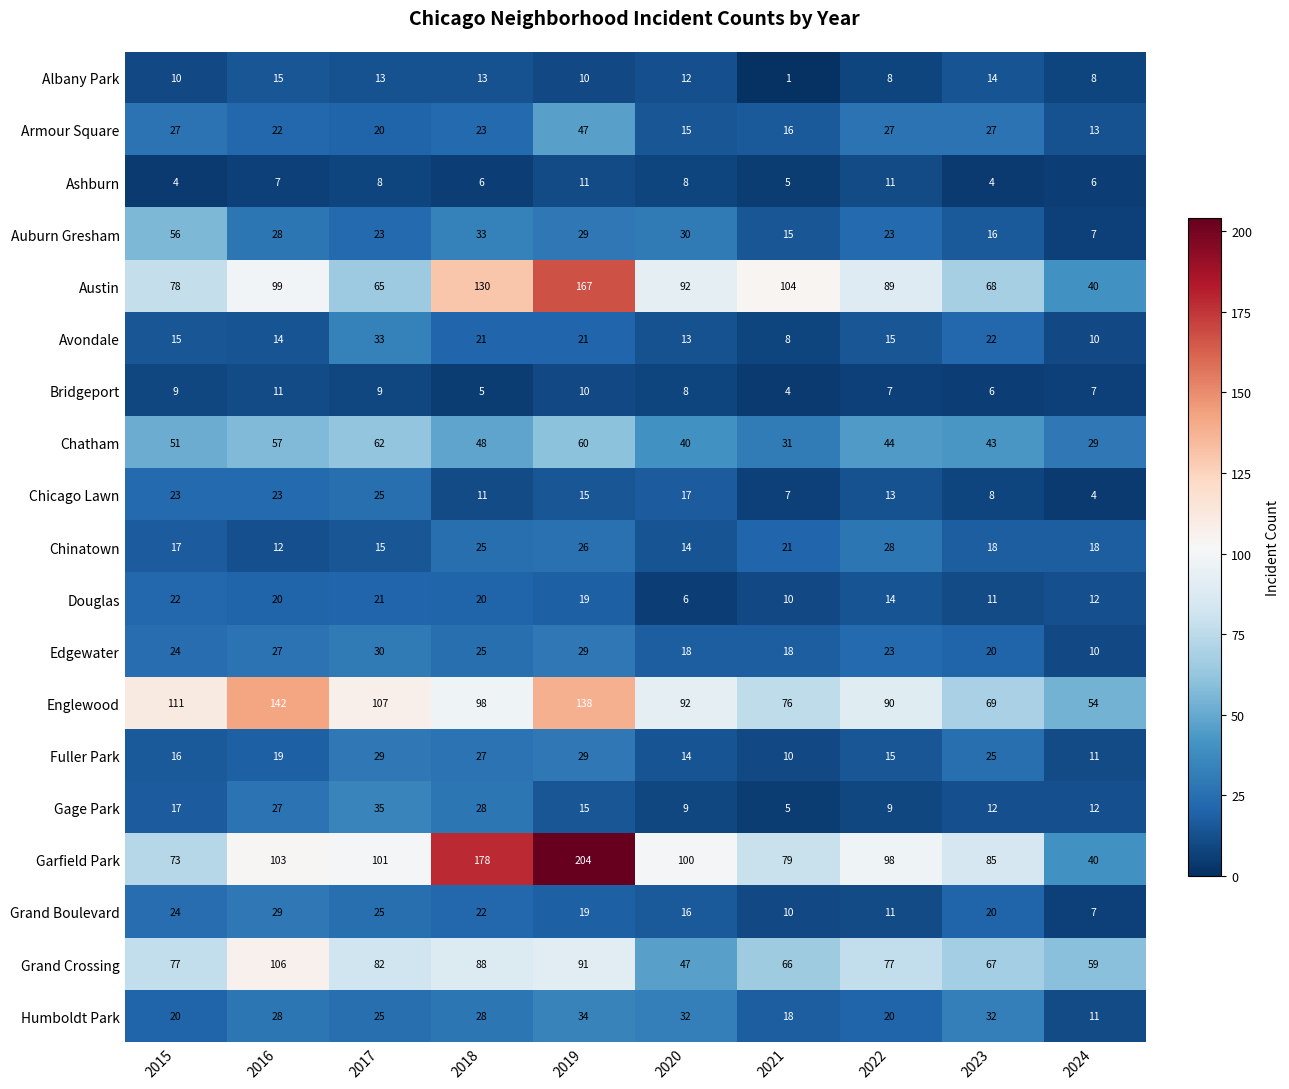

The value of Bridgeport at 2020 is 8. True or false?

True